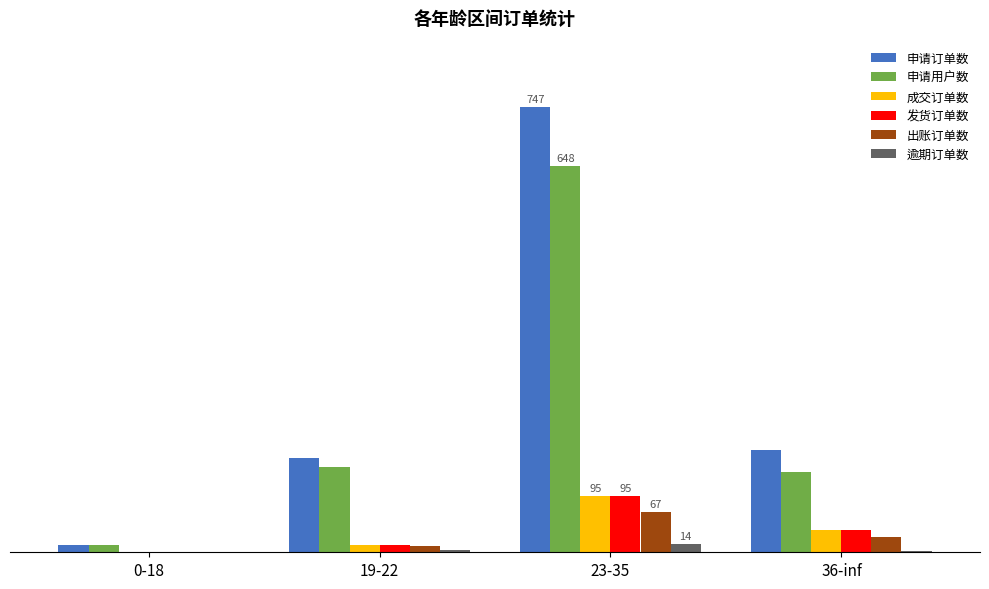

Reading left to right, list all the values displayed in this chart.

申请订单数: 12	159	747	172
申请用户数: 12	144	648	134
成交订单数: 0	12	95	38
发货订单数: 0	12	95	38
出账订单数: 0	10	67	25
逾期订单数: 0	3	14	2